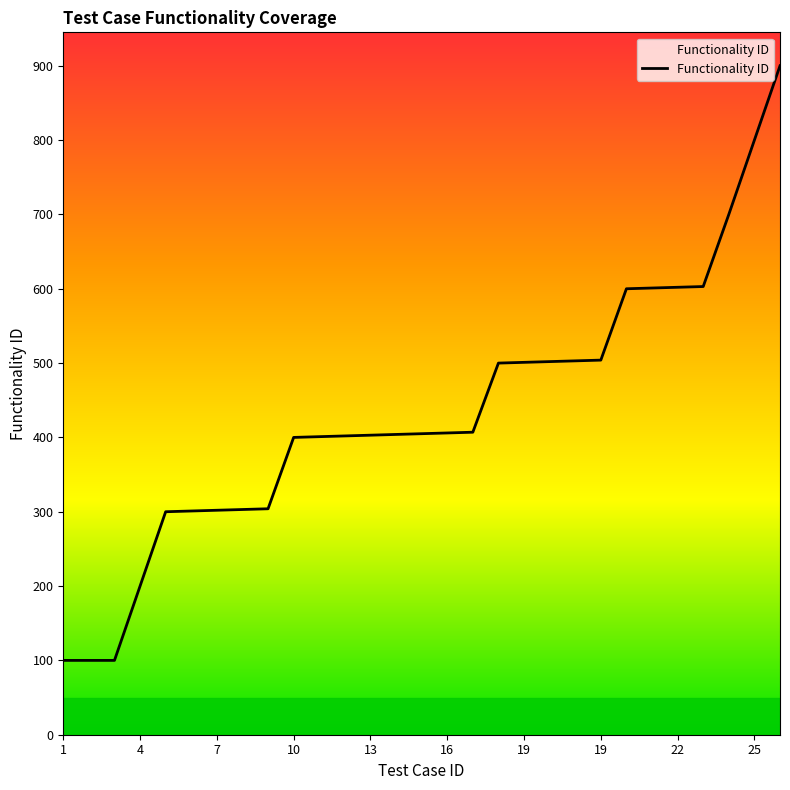

What is the difference between the maximum and minimum values?

800